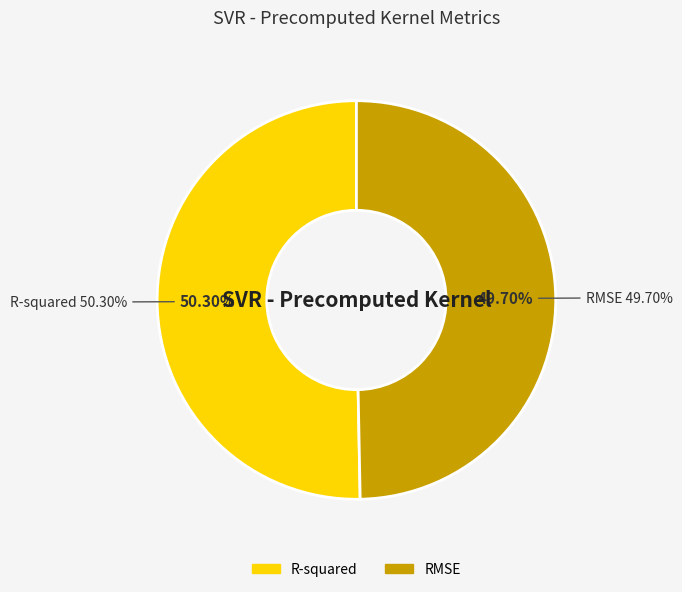

Which has a higher value, RMSE or R-squared?

R-squared